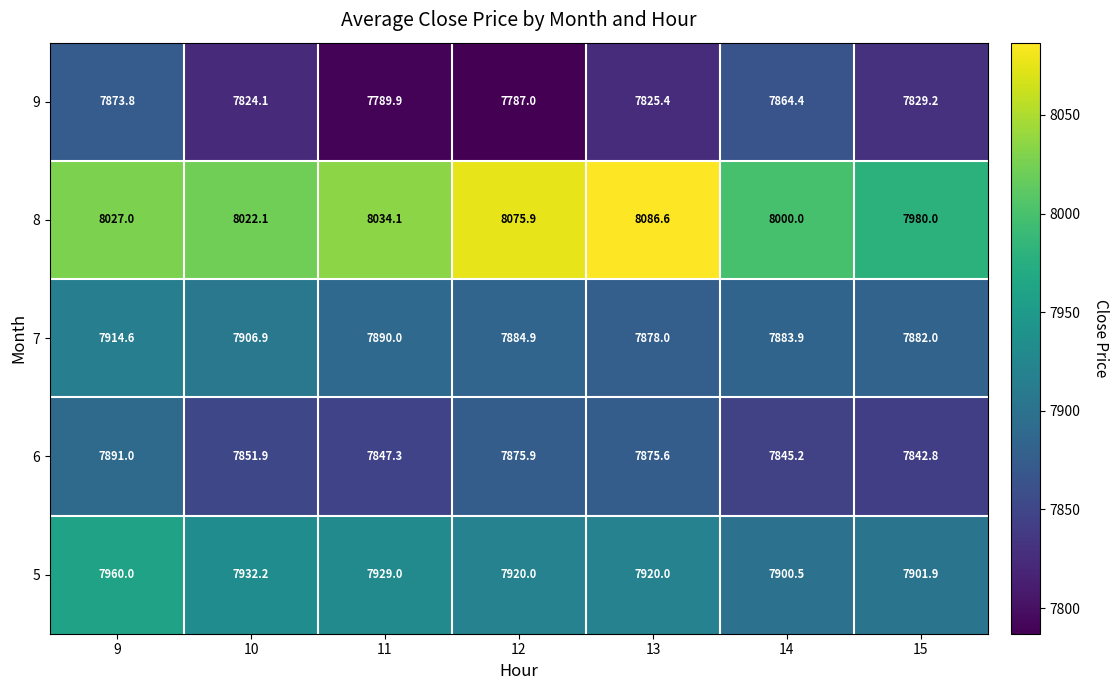

At how many categories does at least one series exceed 7913?

7